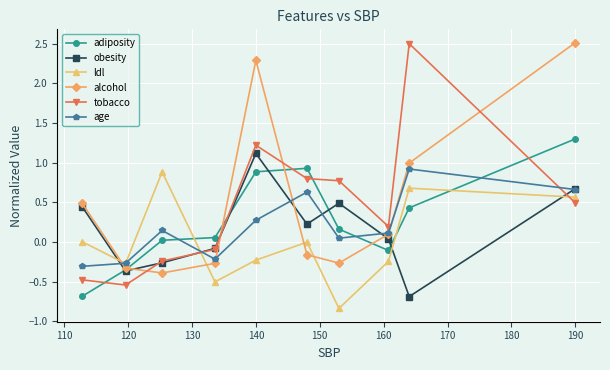

True or false: alcohol and ldl cross at least once.

True